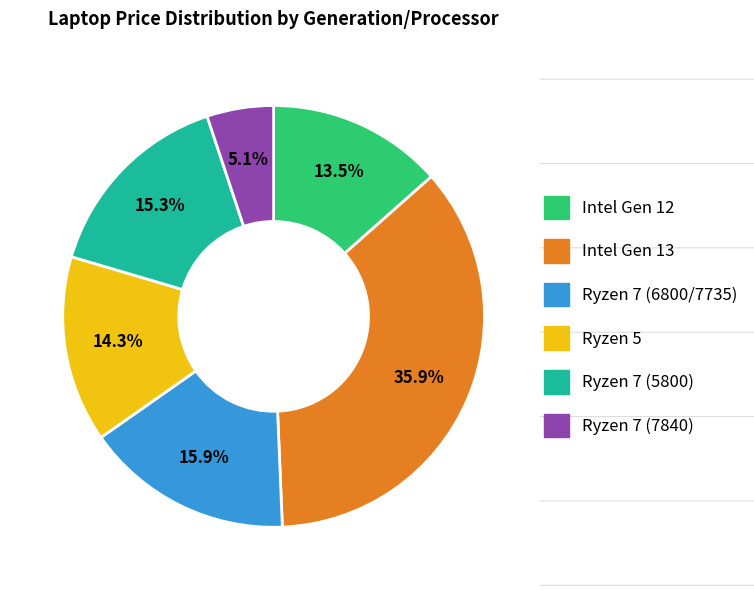

How many segments does this pie chart have?

6